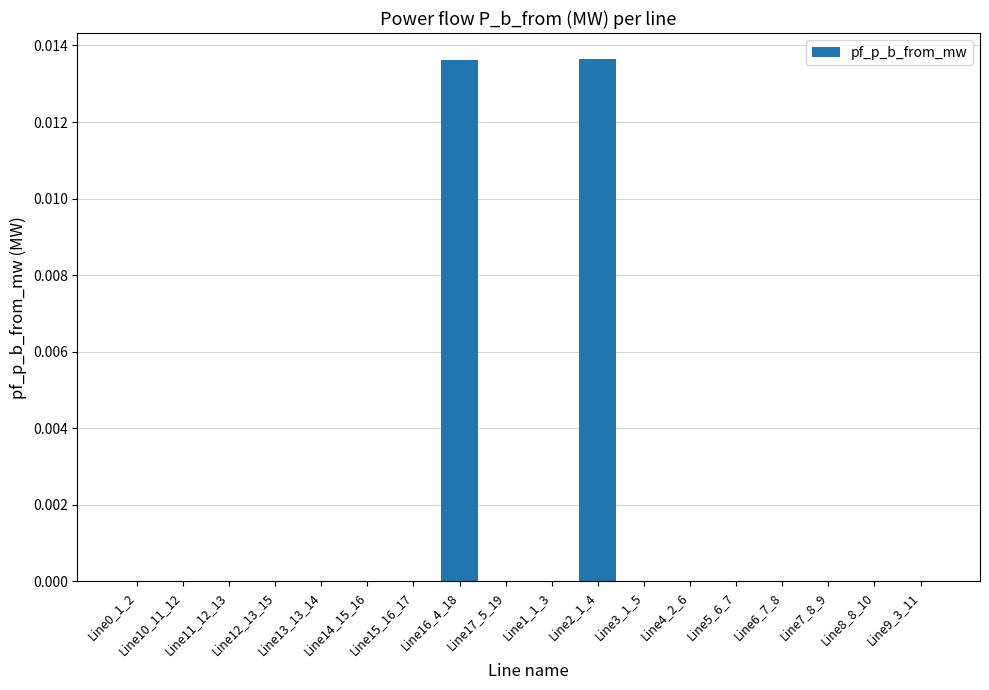

What position from the left is Line12_13_15?

4